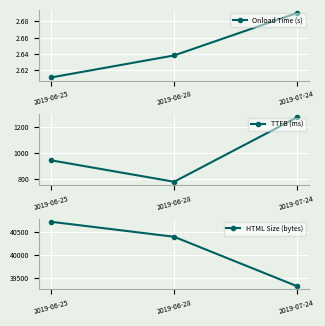

List the series in order of their peak value, highest first.

HTML Size (bytes), TTFB (ms), Onload Time (s)